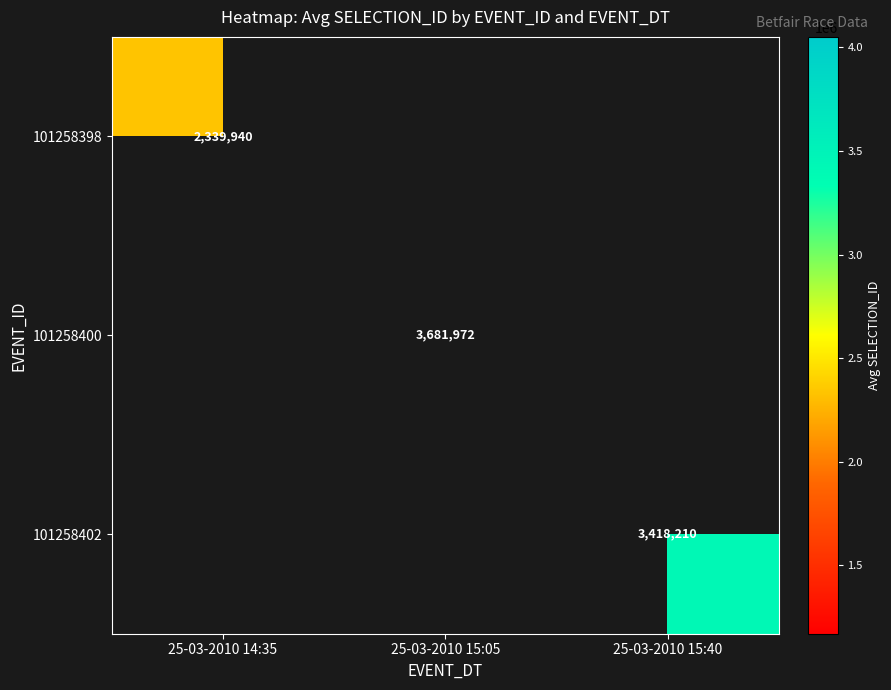

The value of 101258400 at 25-03-2010 15:05 is 3681972.0. True or false?

True